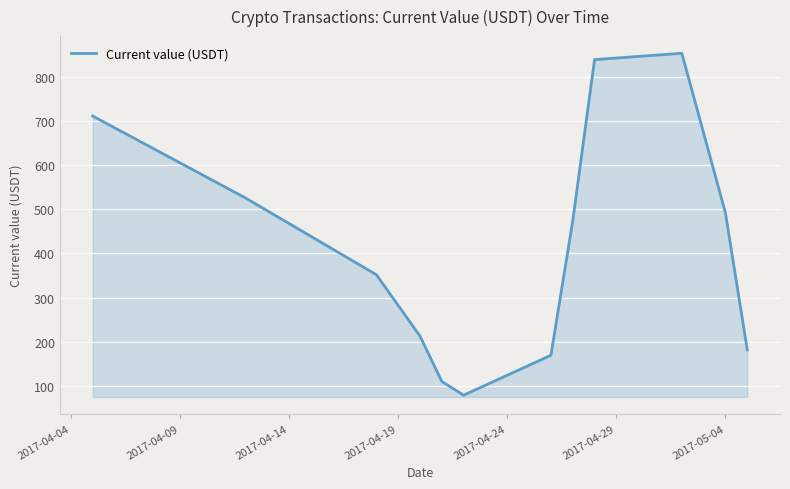

What is the difference between the maximum and minimum values?

773.3